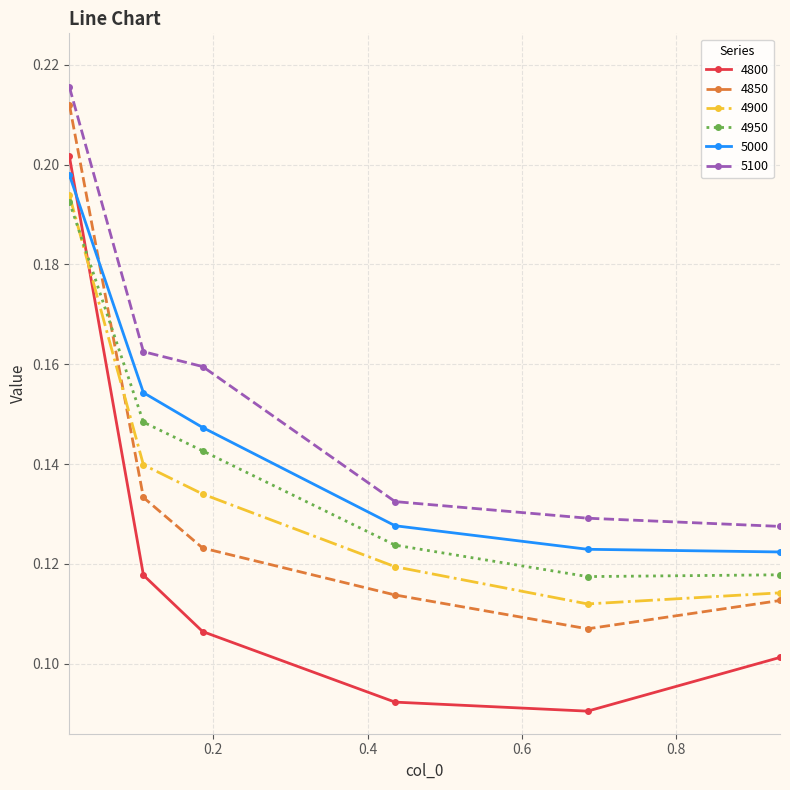

Does the chart have visible grid lines?

Yes